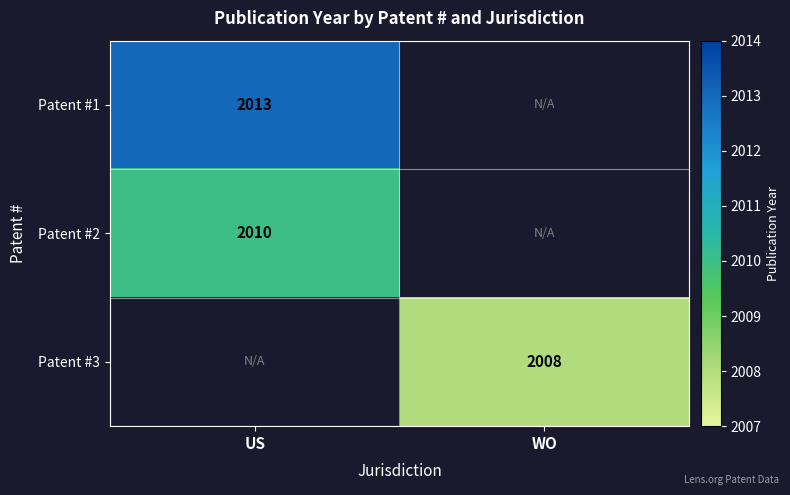

The Patent #3 series shows 2727 at WO. True or false?

False